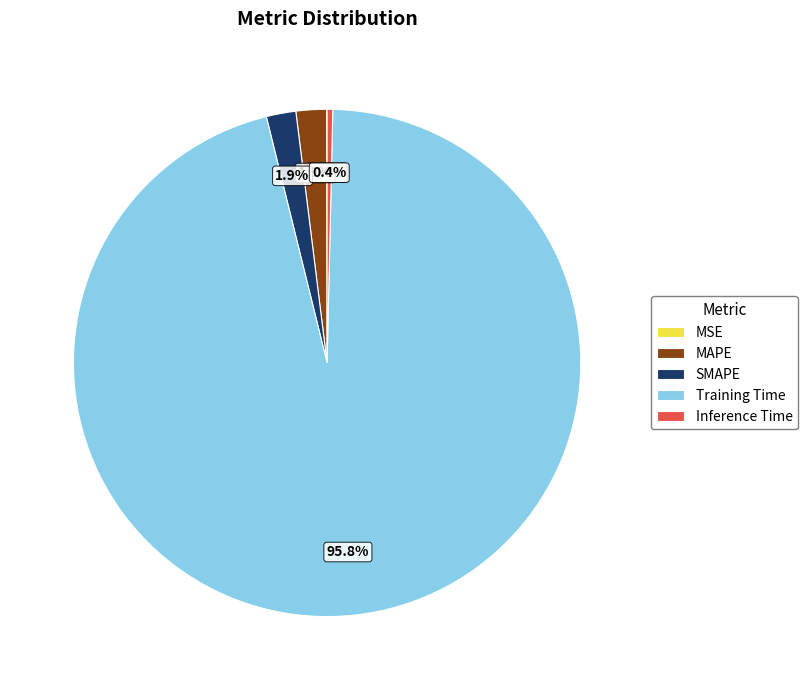

What percentage is the SMAPE slice, to the nearest percent?

2%